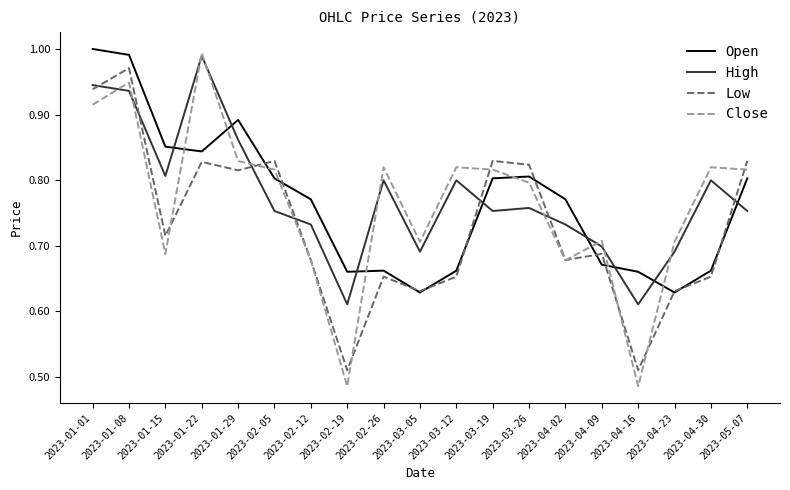

Which series has the largest range (max minus min)?

Close